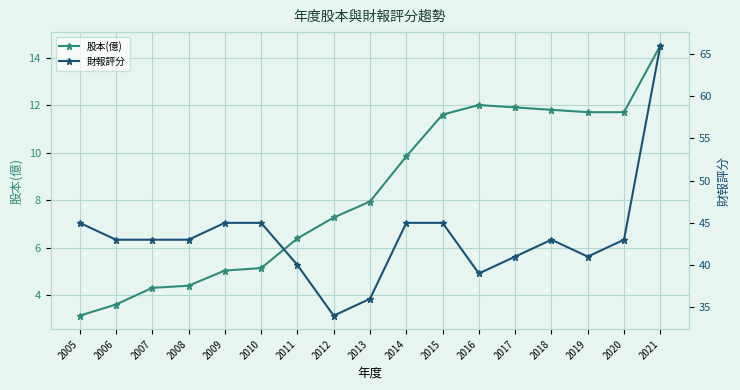

Is the value of 股本(億) at 2005 greater than the value of 財報評分 at 2013?

No